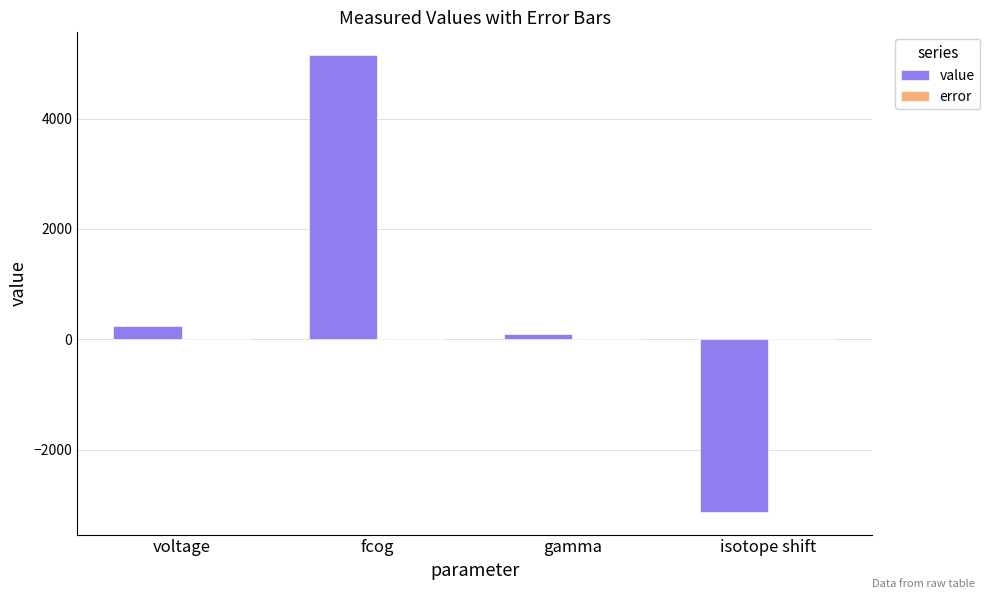

At which category is the sum across all series the highest?

fcog